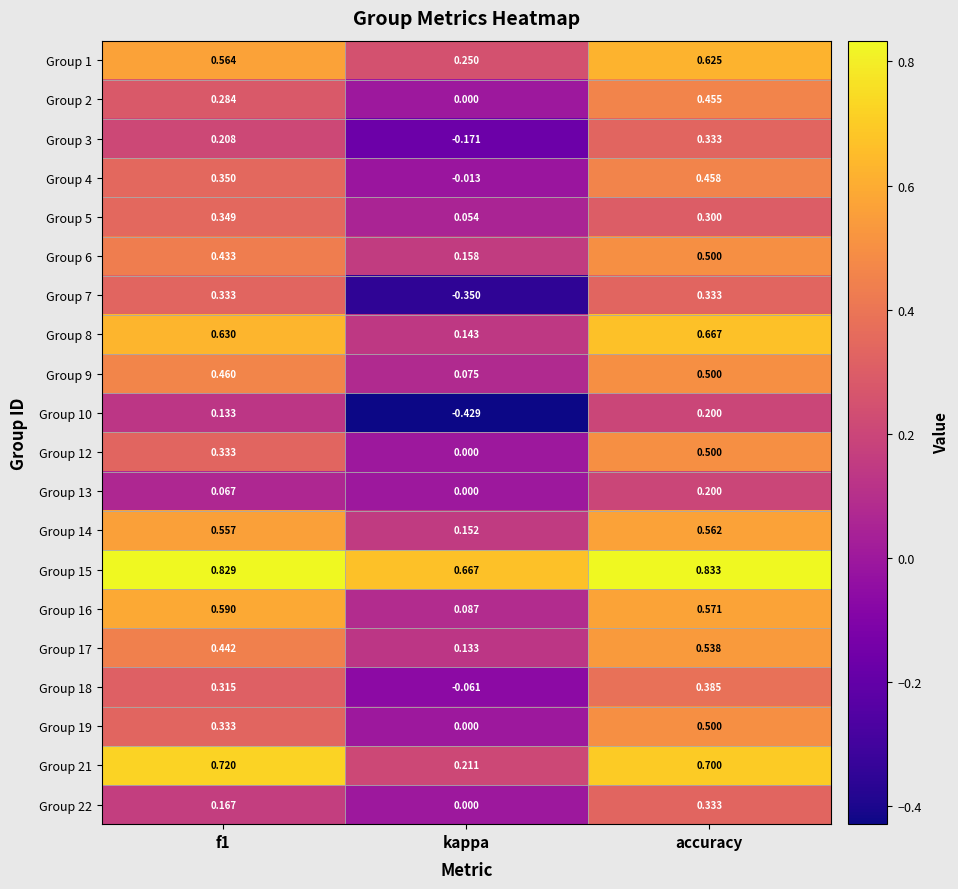

At which label is Group 4 closest to 0?

kappa